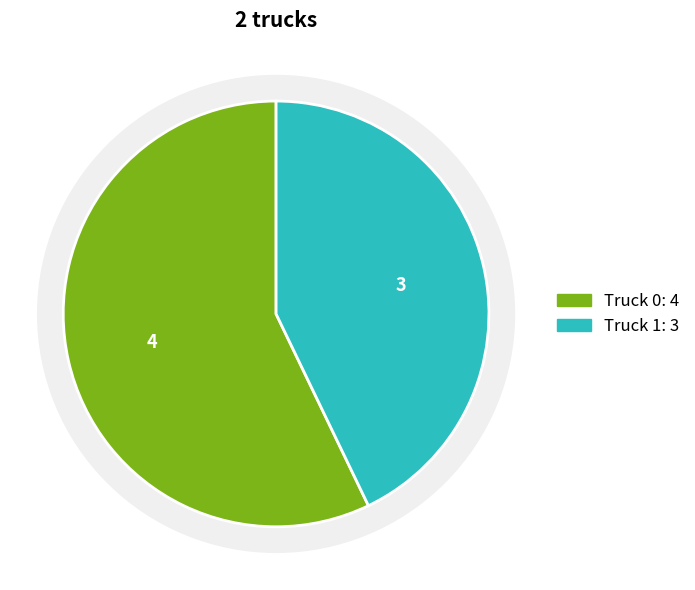

What portion of the pie excludes Truck 1?

57.1%